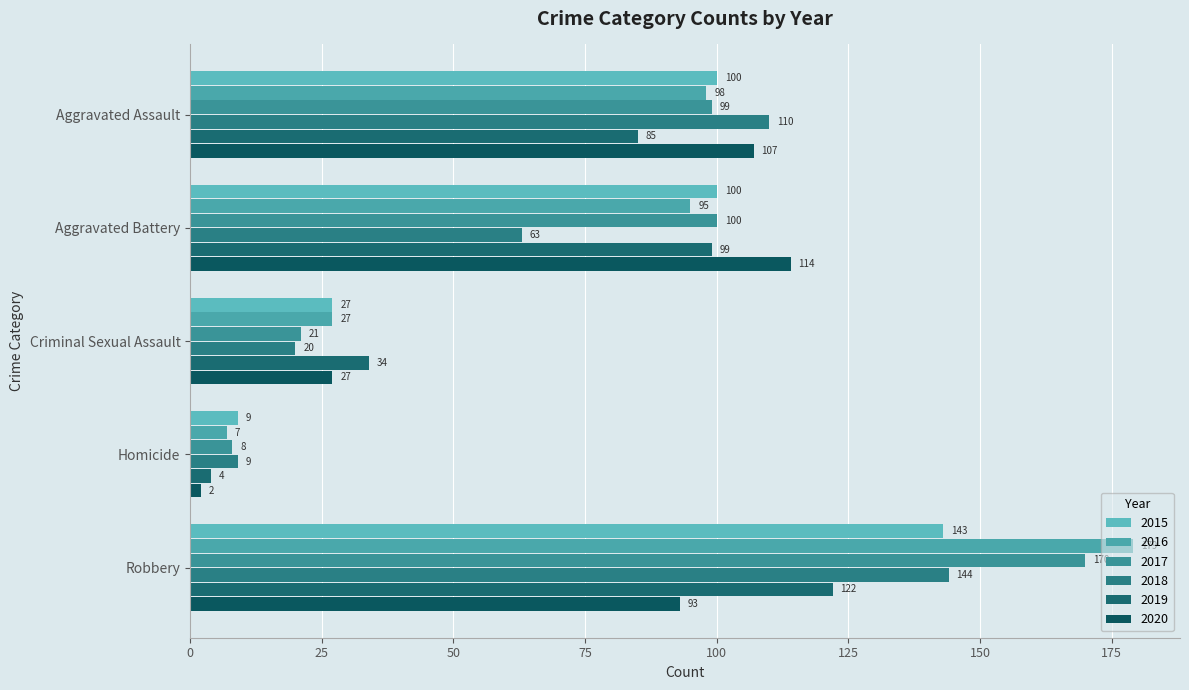

How many values in the 2016 series are below 95?

2